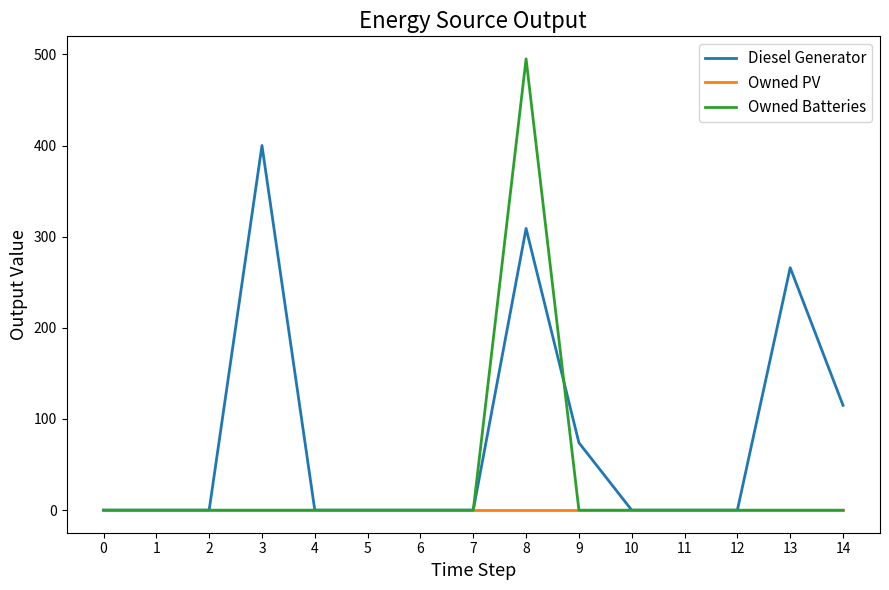

Which series has the largest total across all categories?

Diesel Generator